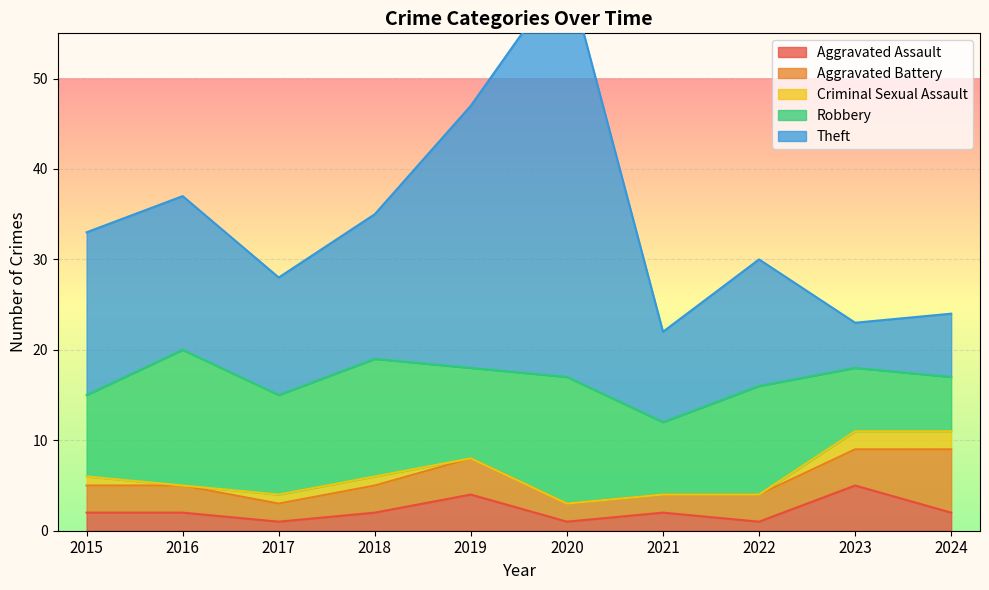

In Aggravated Battery, how many points are higher than both neighbors (excluding endpoints)?

1